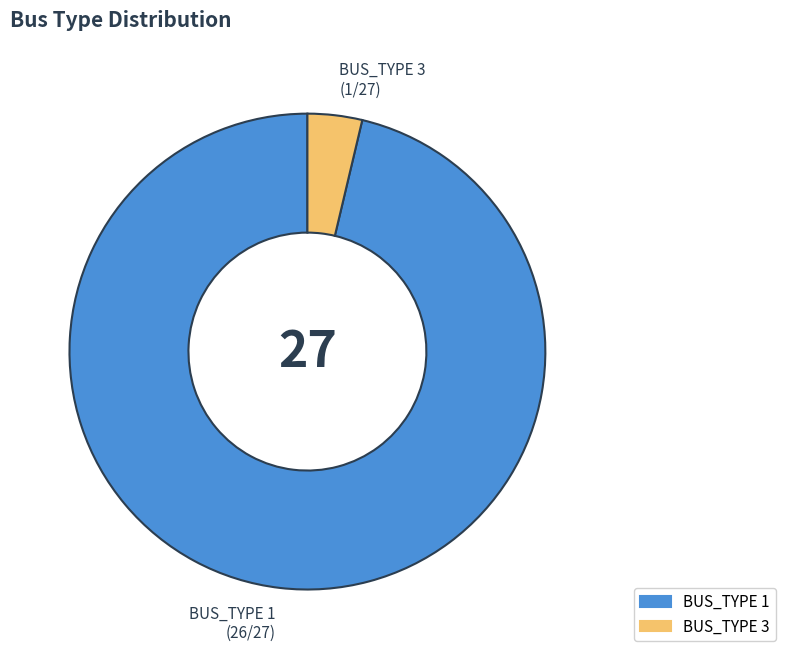

Approximately how many times larger is the value at BUS_TYPE 1 compared to BUS_TYPE 3?

26.0